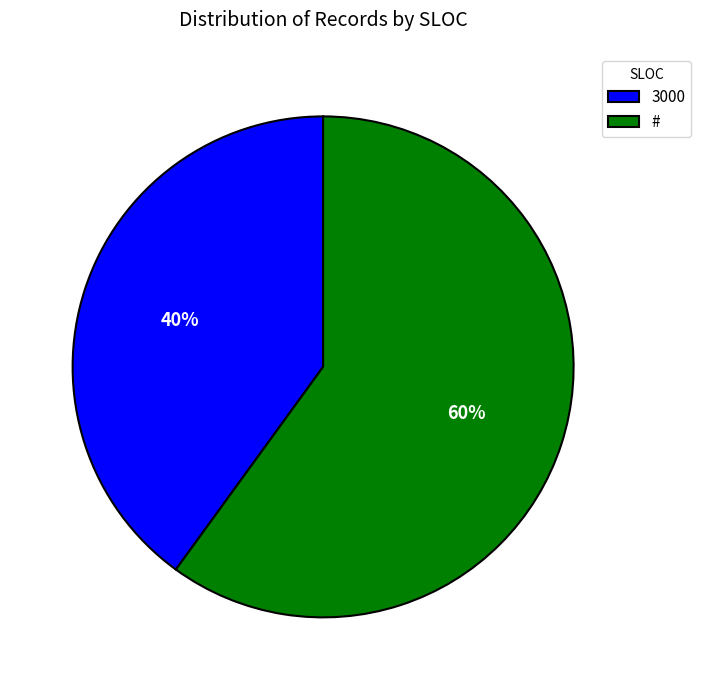

Do 3000 and # together represent more than half of the pie?

Yes